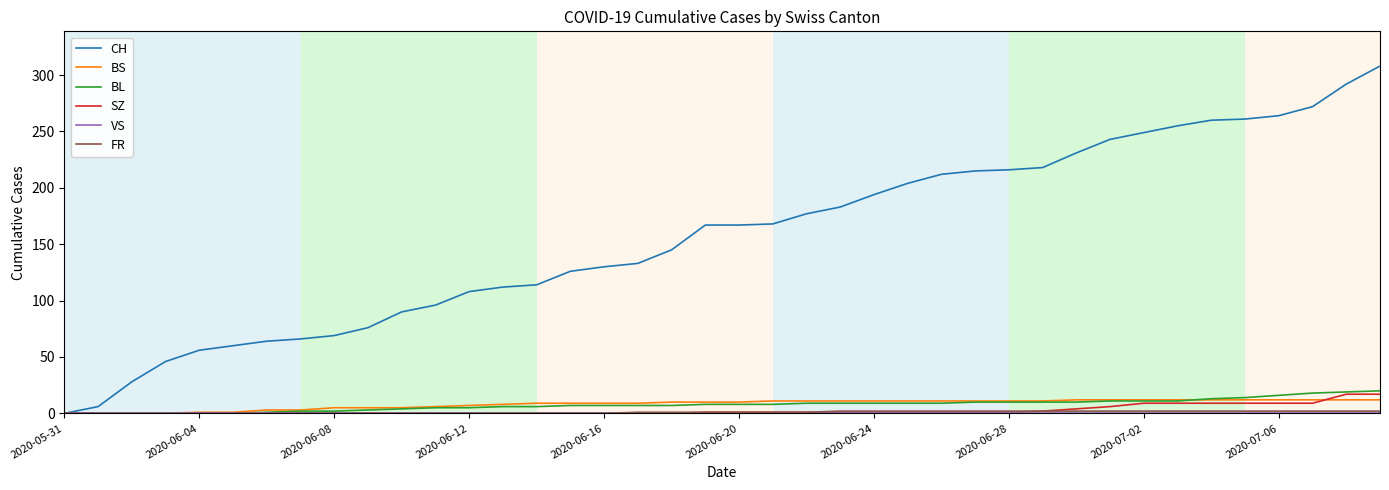

Which series has the widest spread of values?

CH